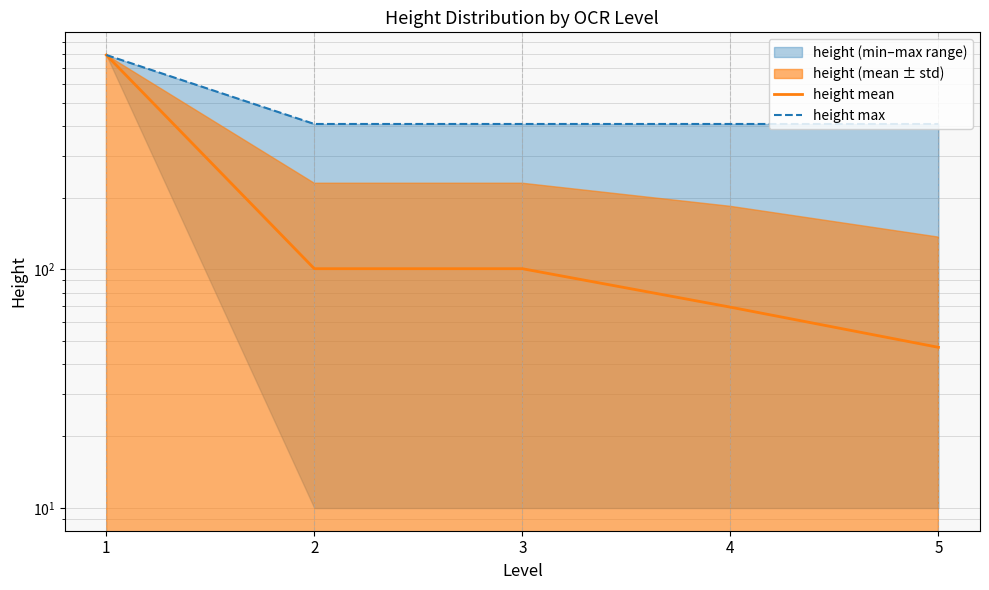

True or false: height mean and height max cross at least once.

False